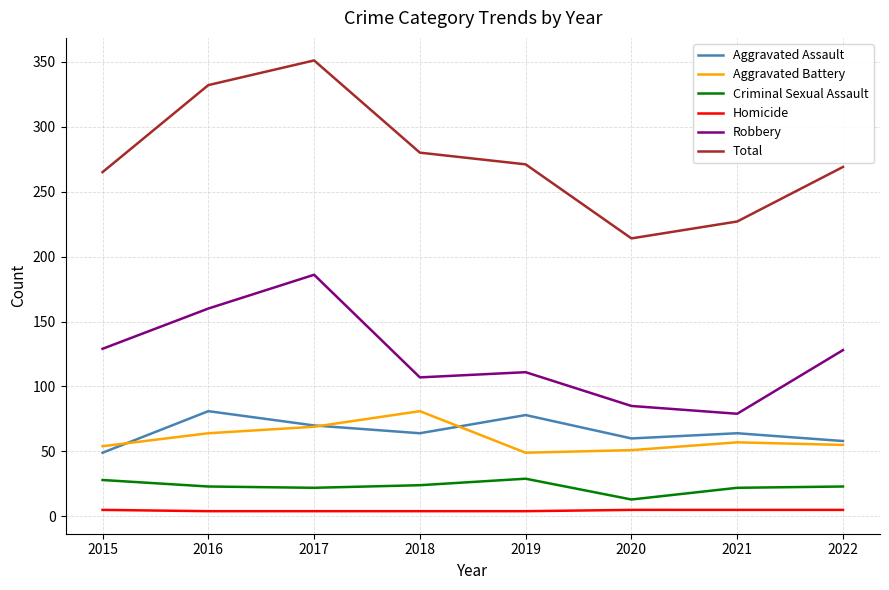

True or false: Total and Homicide intersect in this chart.

False